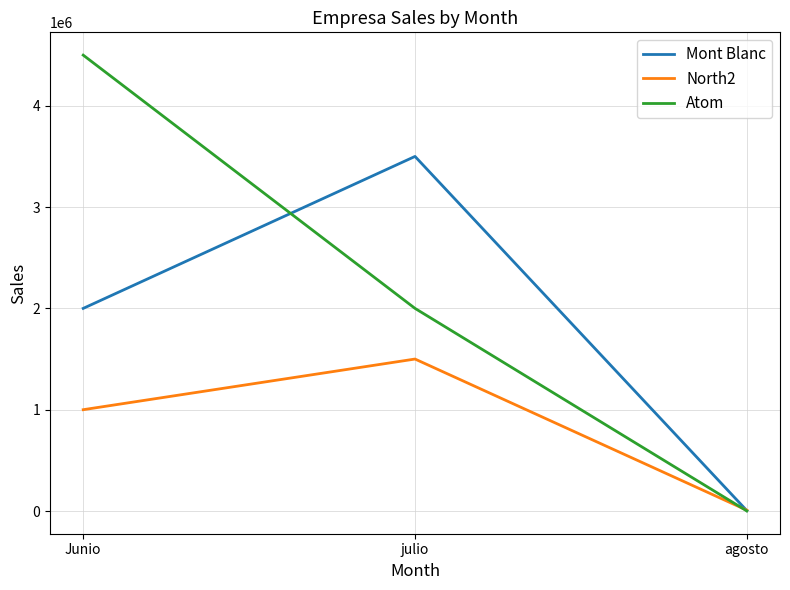

How many Atom values are between 700 and 4500000?

3